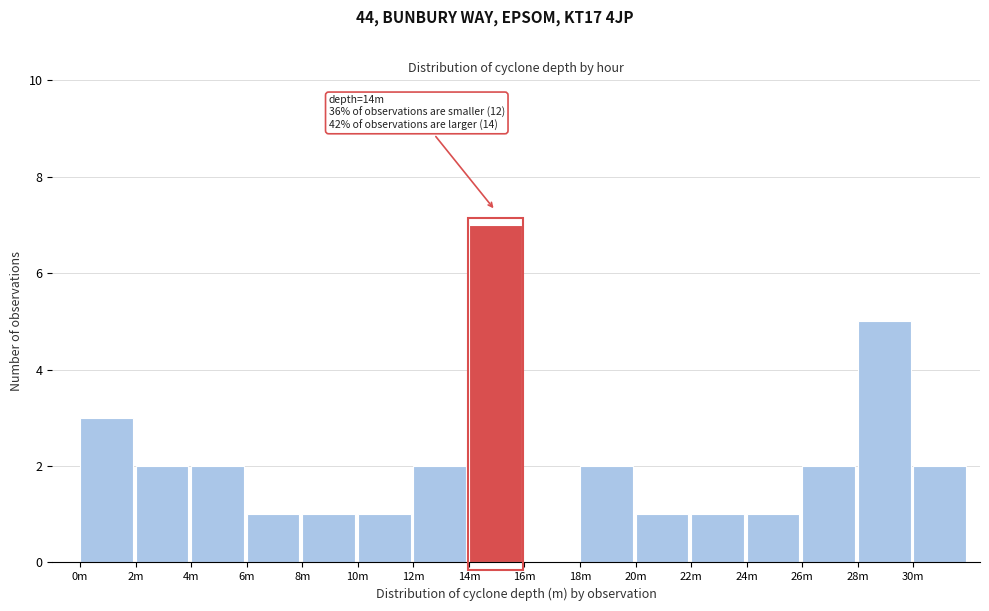

Reading right to left, transcribe all the data shown in this chart.

30m=2	28m=5	26m=2	24m=1	22m=1	20m=1	18m=2	16m=0	14m=7	12m=2	10m=1	8m=1	6m=1	4m=2	2m=2	0m=3